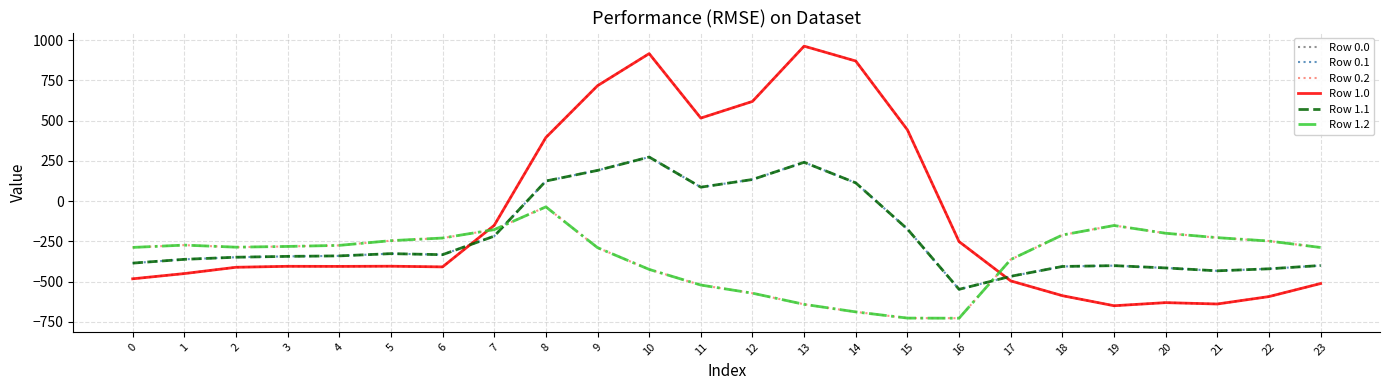

Rank the series by their maximum value, from lowest to highest.

Row 0.2, Row 1.2, Row 0.1, Row 1.1, Row 0.0, Row 1.0